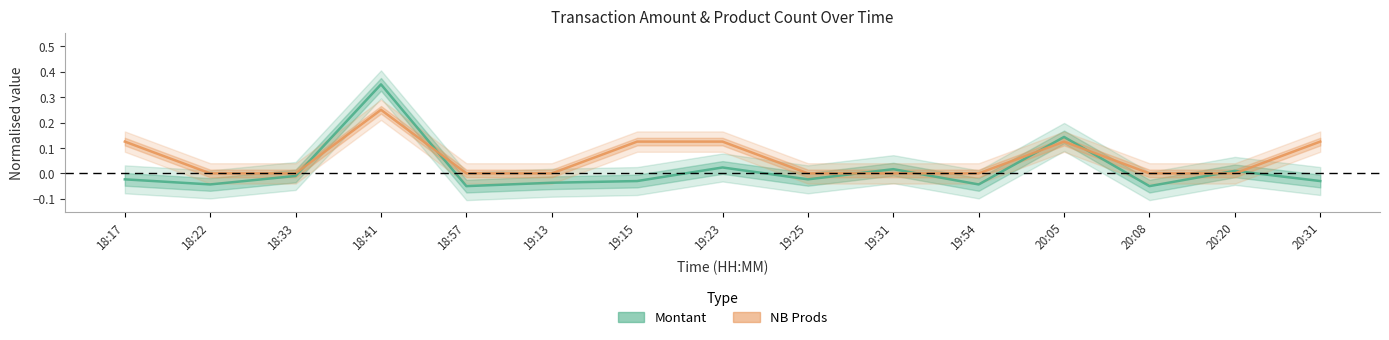

How many data points does each series have?

15